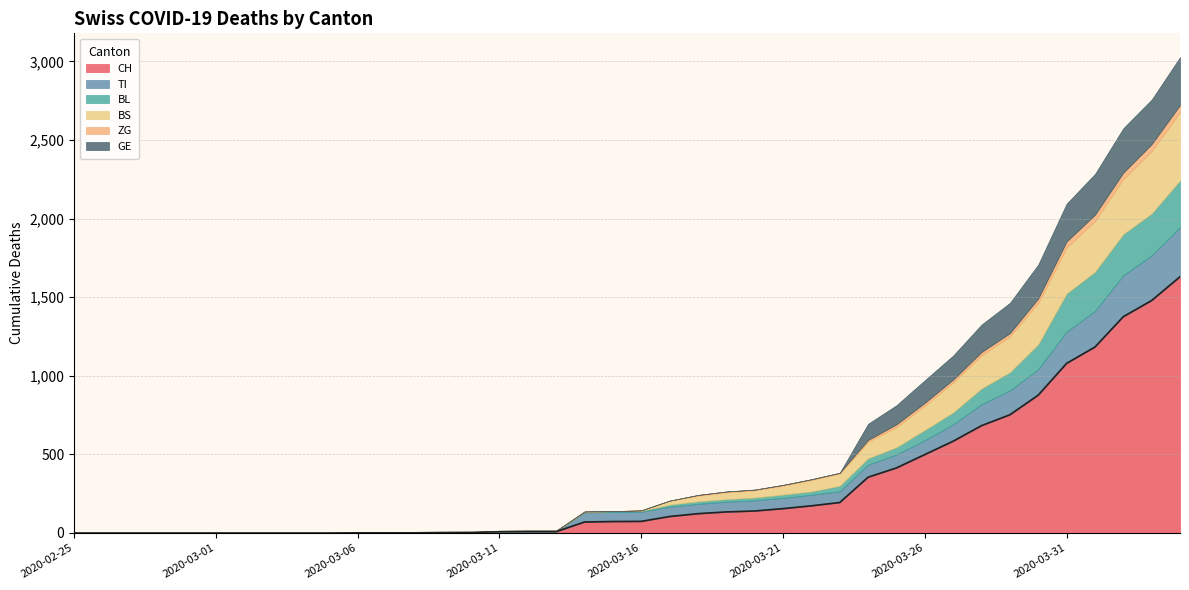

The BS series shows 196 at 2020-02-28. True or false?

False